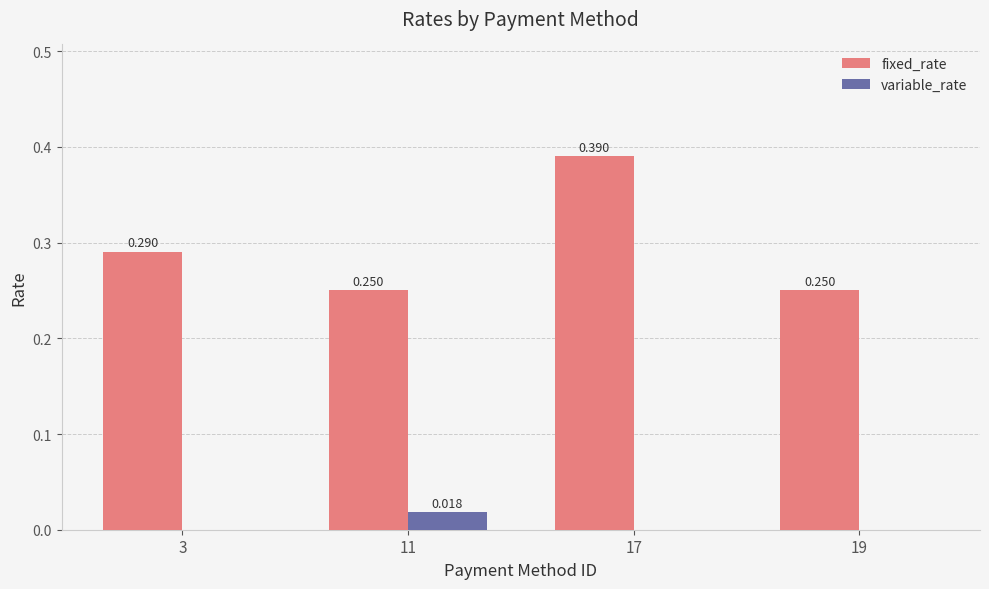

Which series has the largest range (max minus min)?

fixed_rate